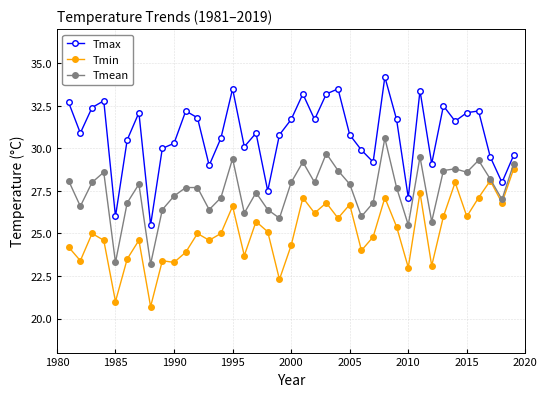

What is the minimum value shown in the chart?

20.7